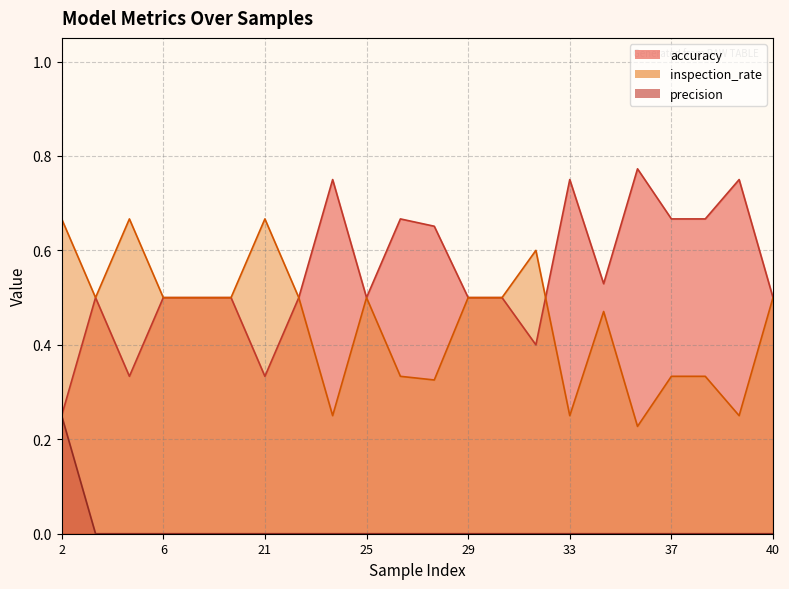

Reading left to right, what are all the values shown in this chart?

accuracy: 0.2	0.5	0.3	0.5	0.5	0.5	0.3	0.5	0.8	0.5	0.7	0.7	0.5	0.5	0.4	0.8	0.5	0.8	0.7	0.7	0.8	0.5
inspection_rate: 0.7	0.5	0.7	0.5	0.5	0.5	0.7	0.5	0.2	0.5	0.3	0.3	0.5	0.5	0.6	0.2	0.5	0.2	0.3	0.3	0.2	0.5
precision: 0.2	0.0	0.0	0.0	0.0	0.0	0.0	0.0	0.0	0.0	0.0	0.0	0.0	0.0	0.0	0.0	0.0	0.0	0.0	0.0	0.0	0.0